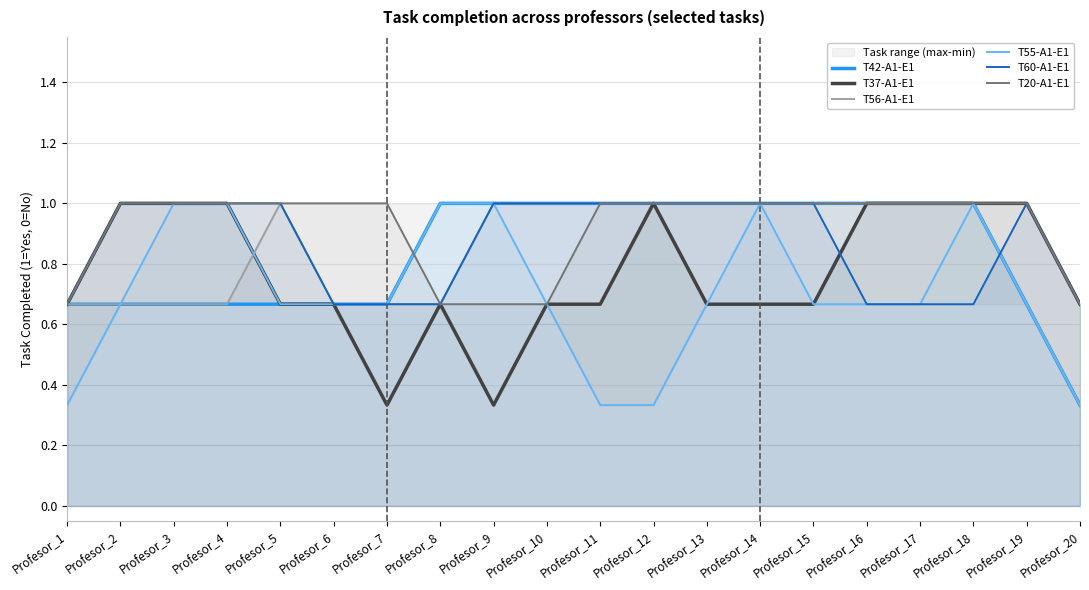

Rank the categories by T42-A1-E1 value from highest to lowest.

Profesor_8, Profesor_9, Profesor_10, Profesor_11, Profesor_12, Profesor_13, Profesor_14, Profesor_15, Profesor_16, Profesor_17, Profesor_18, Profesor_1, Profesor_2, Profesor_3, Profesor_4, Profesor_5, Profesor_6, Profesor_7, Profesor_19, Profesor_20